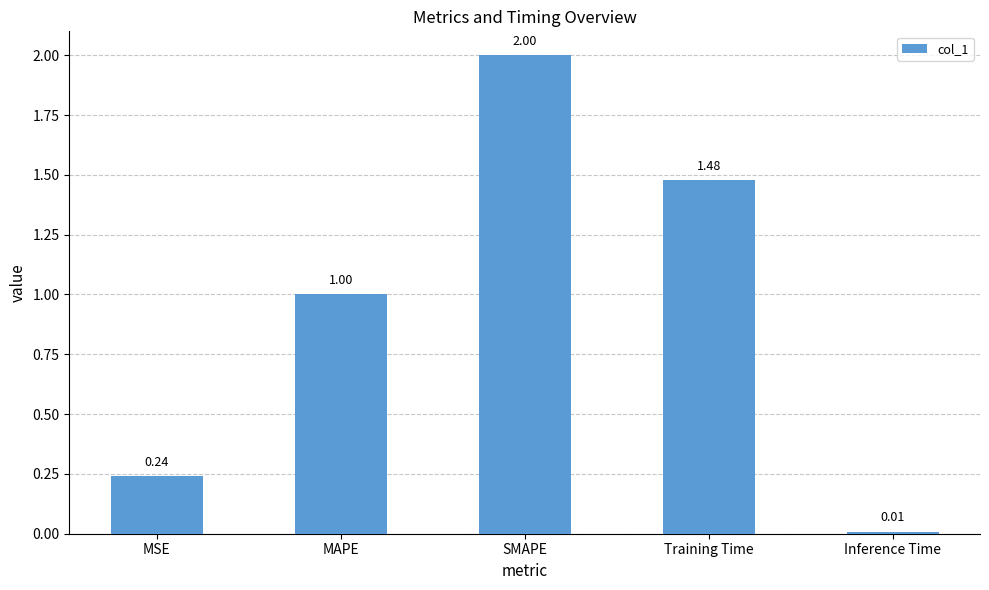

What is the difference between the values at MSE and MAPE?

0.8